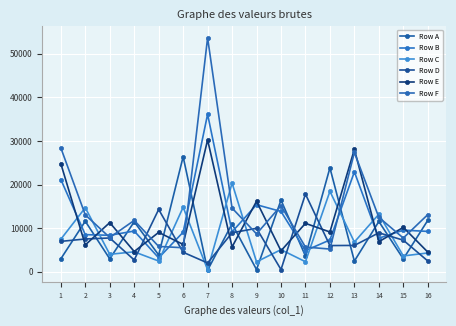

Count the number of data series in this chart.

6